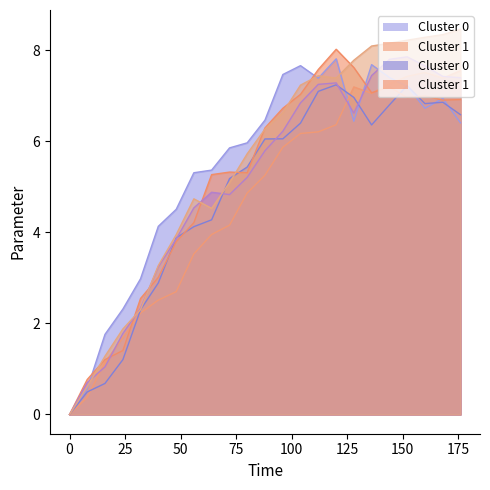

What is the maximum value shown in the chart?

8.5